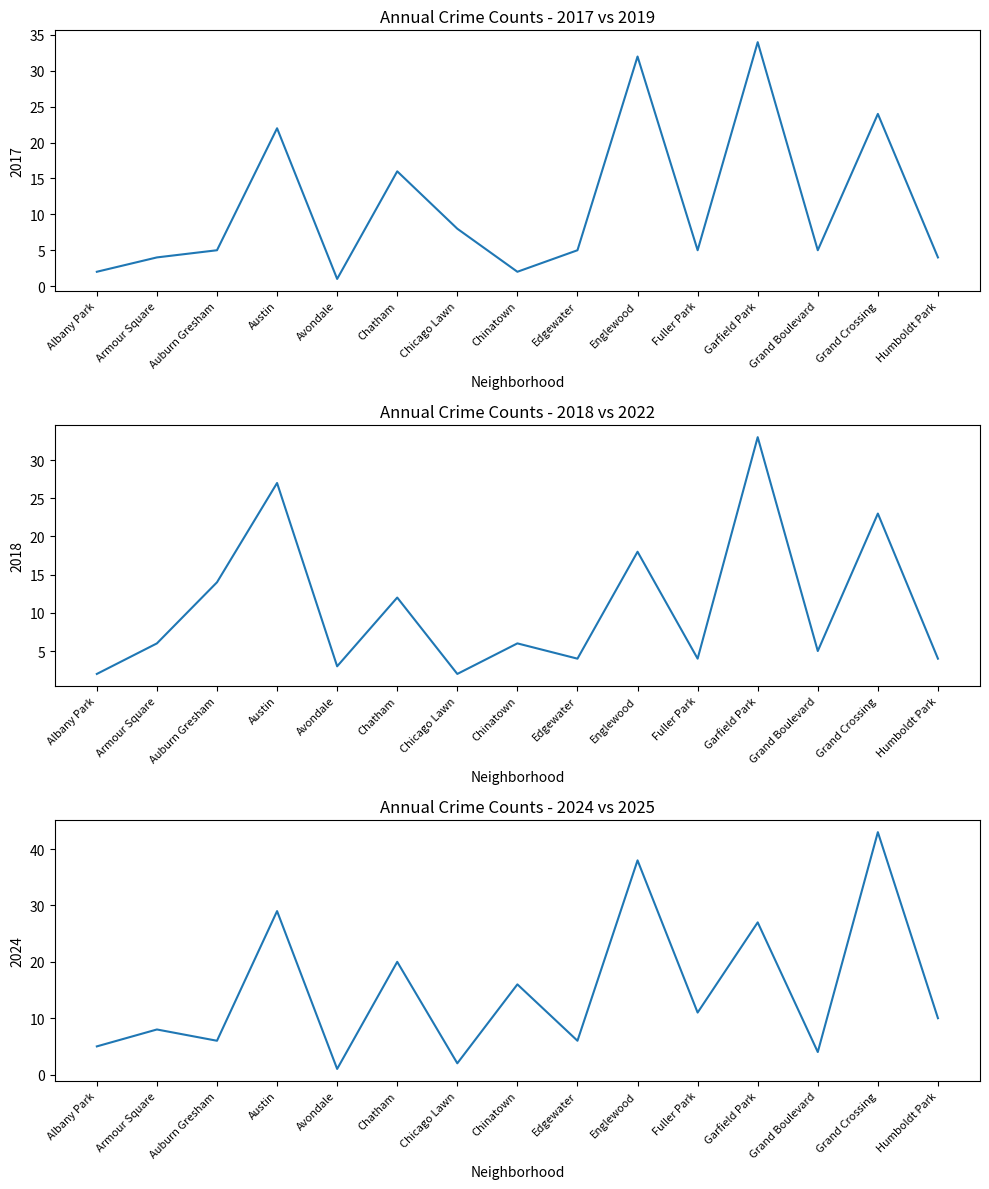

Reading left to right, what are all the values shown in this chart?

2017: 2	4	5	22	1	16	8	2	5	32	5	34	5	24	4
2024: 5	8	6	29	1	20	2	16	6	38	11	27	4	43	10
2018: 2	6	14	27	3	12	2	6	4	18	4	33	5	23	4